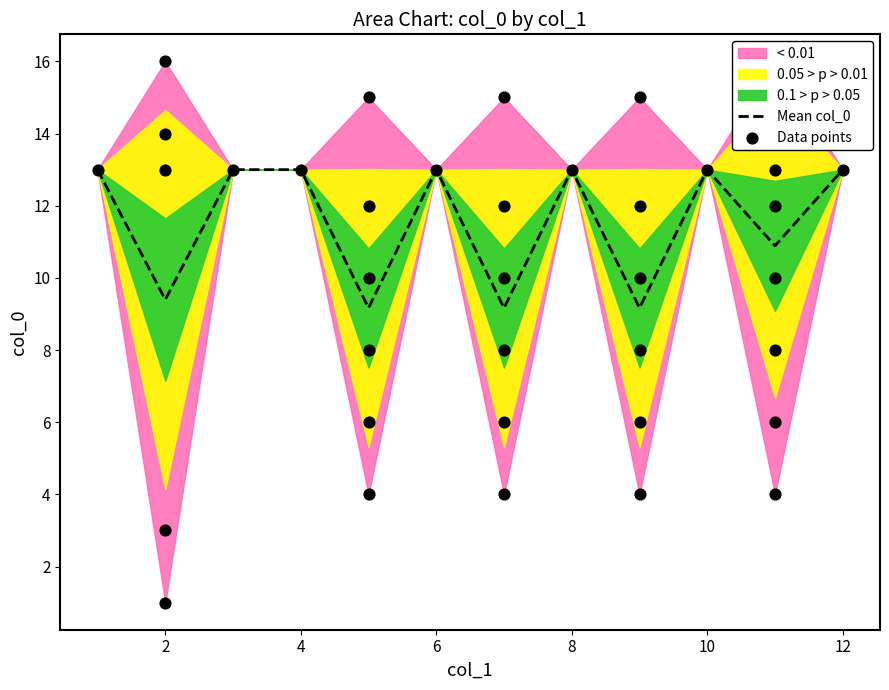

What is the highest value of the Mean col_0 series?

13.0